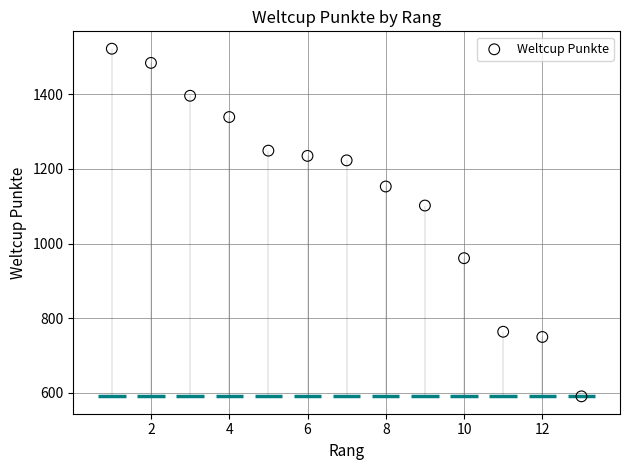

What Y value in the scatter plot is closest to 1056?

1102